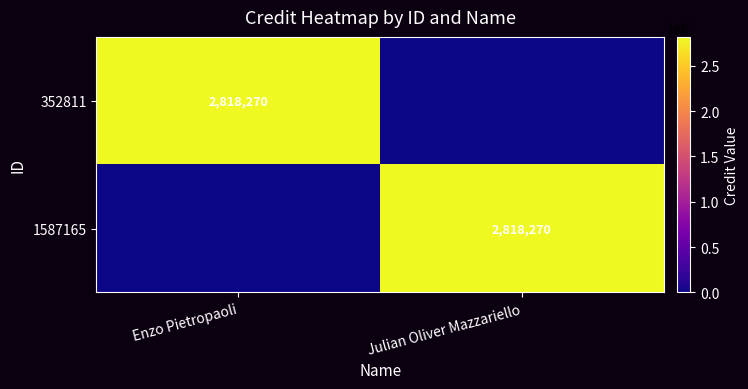

Is it true that 352811 equals 2818270 at Enzo Pietropaoli?

True